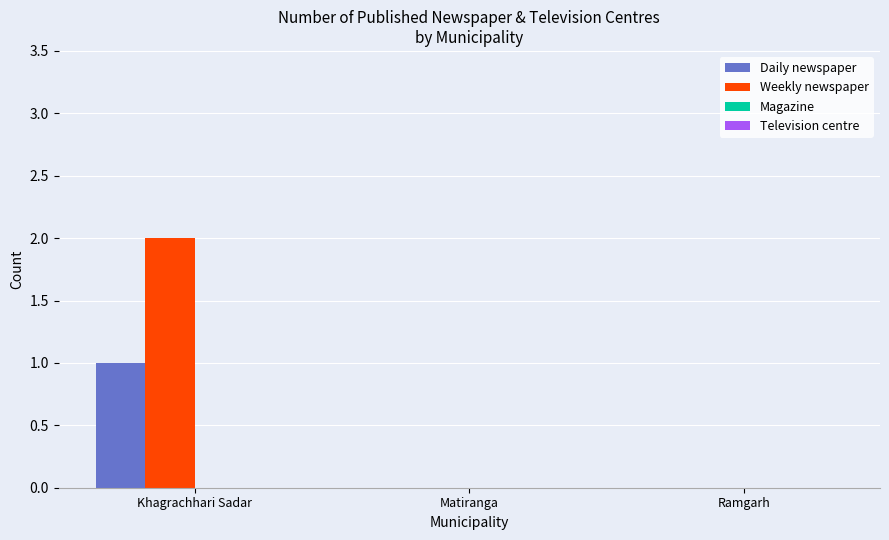

What is the maximum value shown in the chart?

2